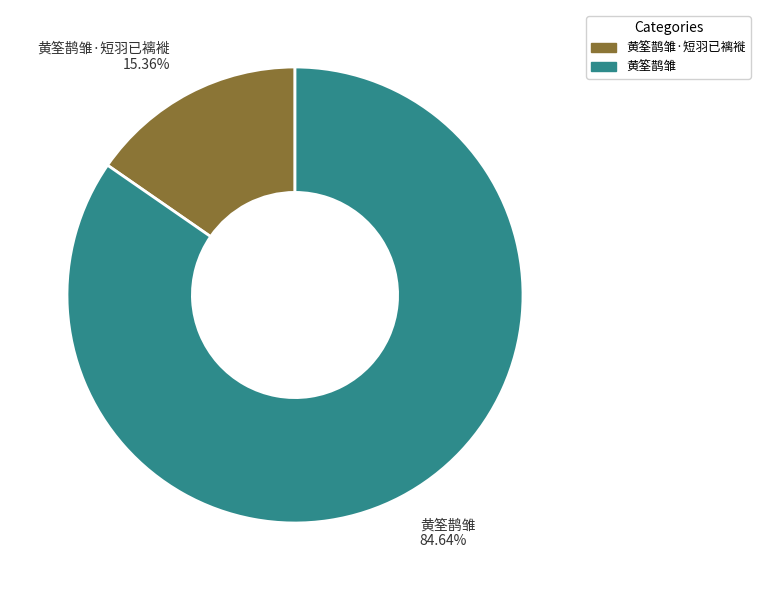

Rank the categories by value from lowest to highest.

黄筌鹊雏·短羽已褵褷 15.36%, 黄筌鹊雏 84.64%